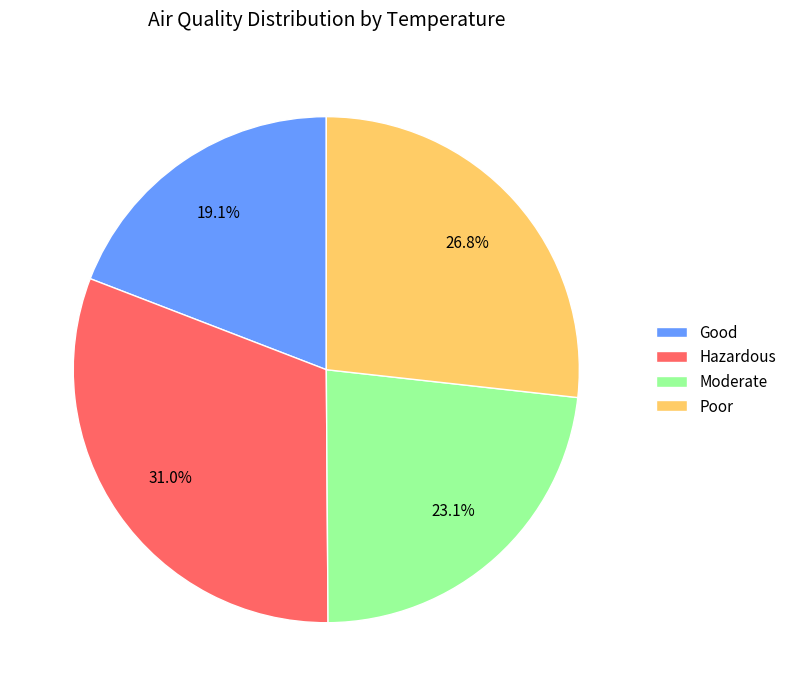

Combined, what portion of the pie is Poor and Good?

45.9%